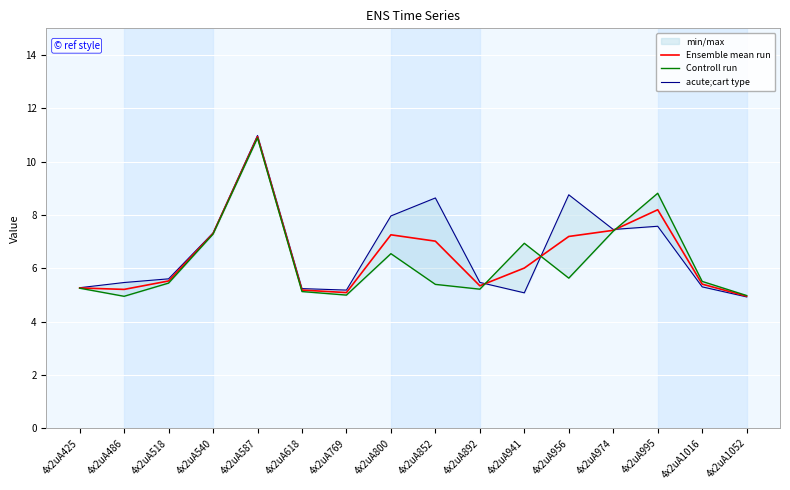

Reading left to right, transcribe all the data shown in this chart.

Ensemble mean run: 5.3	5.2	5.5	7.3	10.9	5.2	5.1	7.3	7.0	5.3	6.0	7.2	7.4	8.2	5.4	4.9
Controll run: 5.2	4.9	5.4	7.3	10.9	5.1	5.0	6.5	5.4	5.2	6.9	5.6	7.4	8.8	5.5	5.0
acute;cart type: 5.3	5.5	5.6	7.3	11.0	5.2	5.2	8.0	8.6	5.5	5.1	8.8	7.5	7.6	5.3	4.9